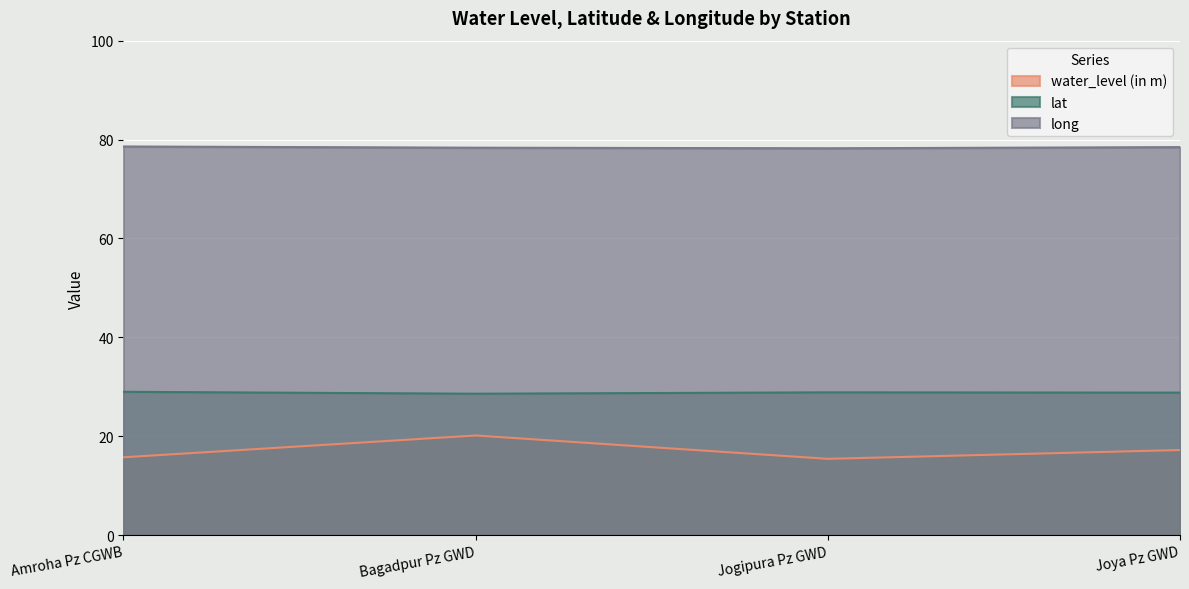

List the labels in order of lat value, smallest first.

Bagadpur Pz GWD, Joya Pz GWD, Jogipura Pz GWD, Amroha Pz CGWB